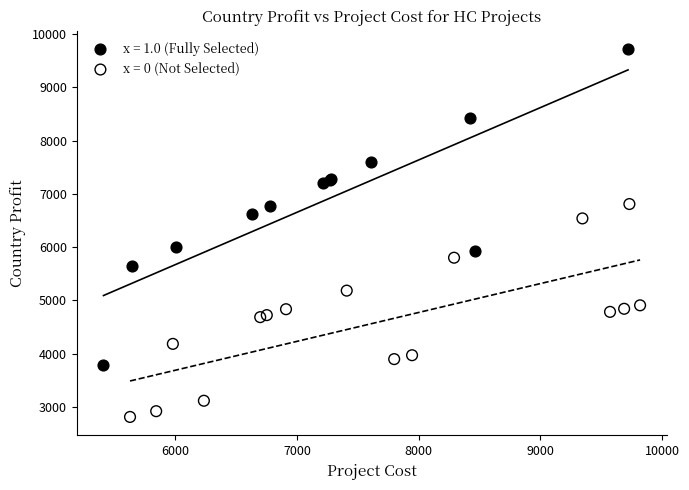

Which series reaches the maximum Y coordinate?

x = 1.0 (Fully Selected)